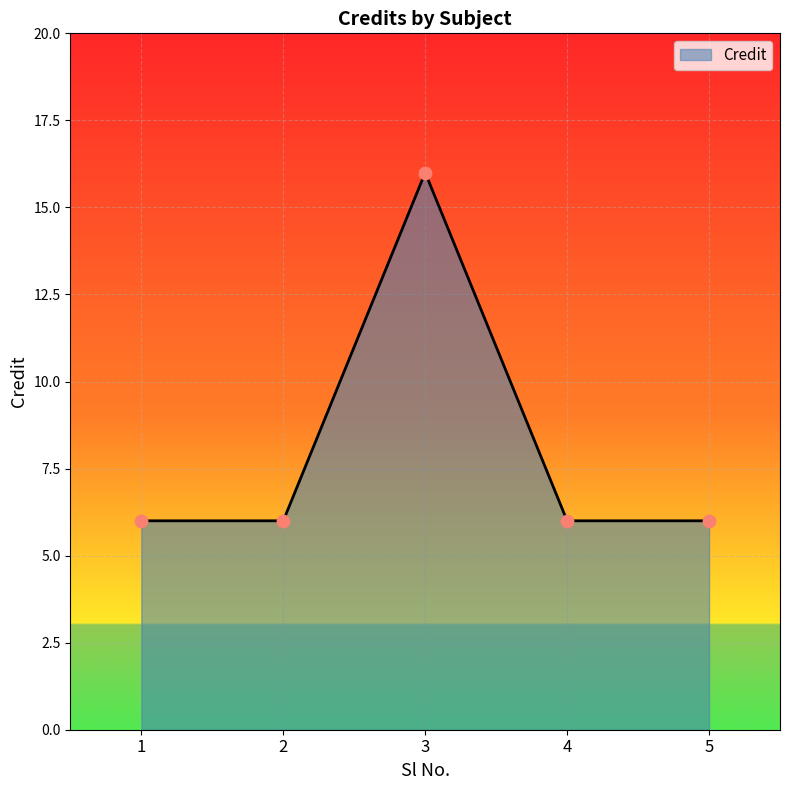

What is the ratio of the value at 1 to the value at 3?

0.4